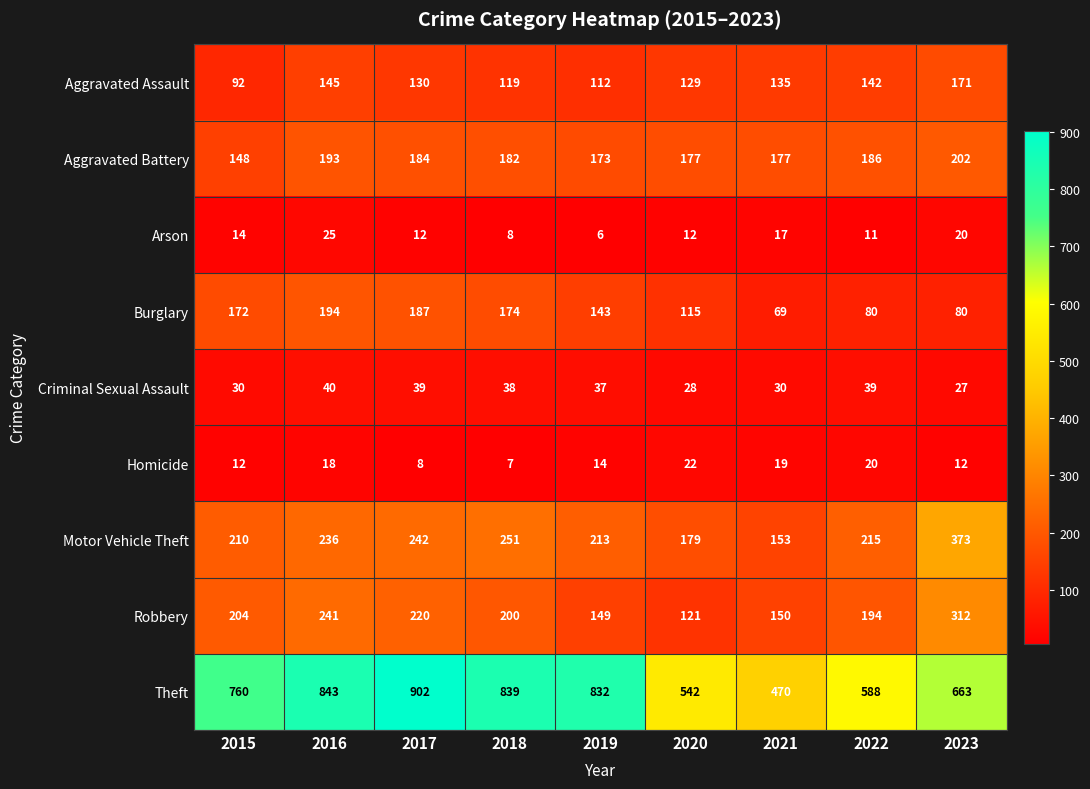

Between 2016 and 2022, which series saw the biggest shift?

Theft